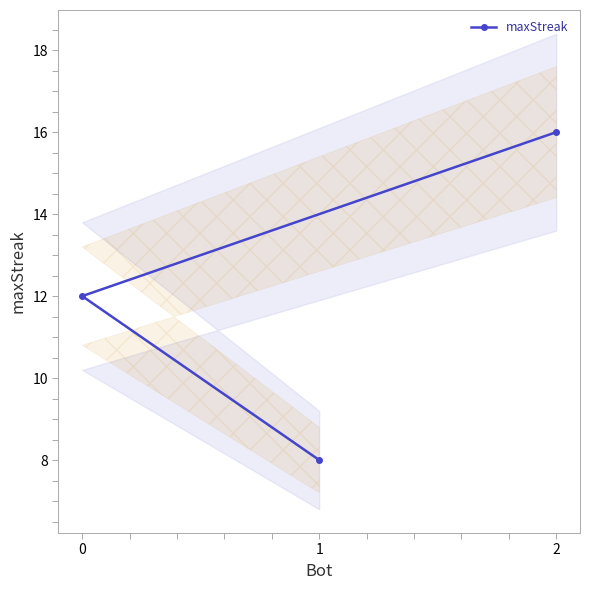

What is the sum of all values?

36